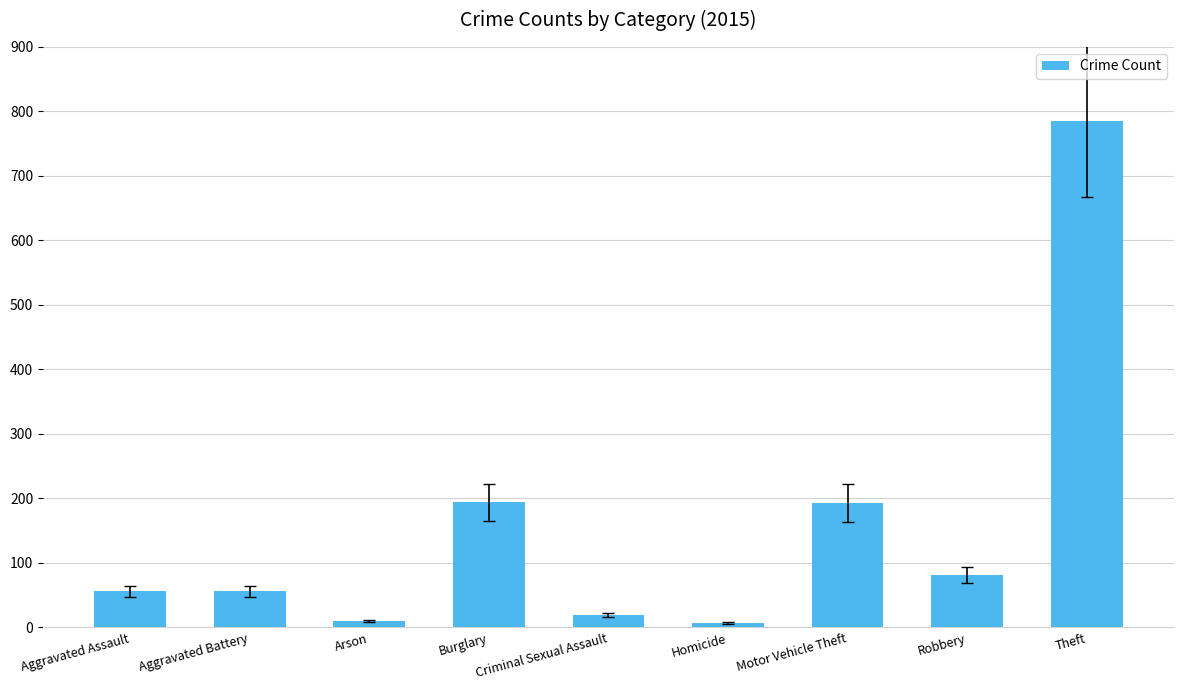

What is the difference between the values at Theft and Criminal Sexual Assault?

766